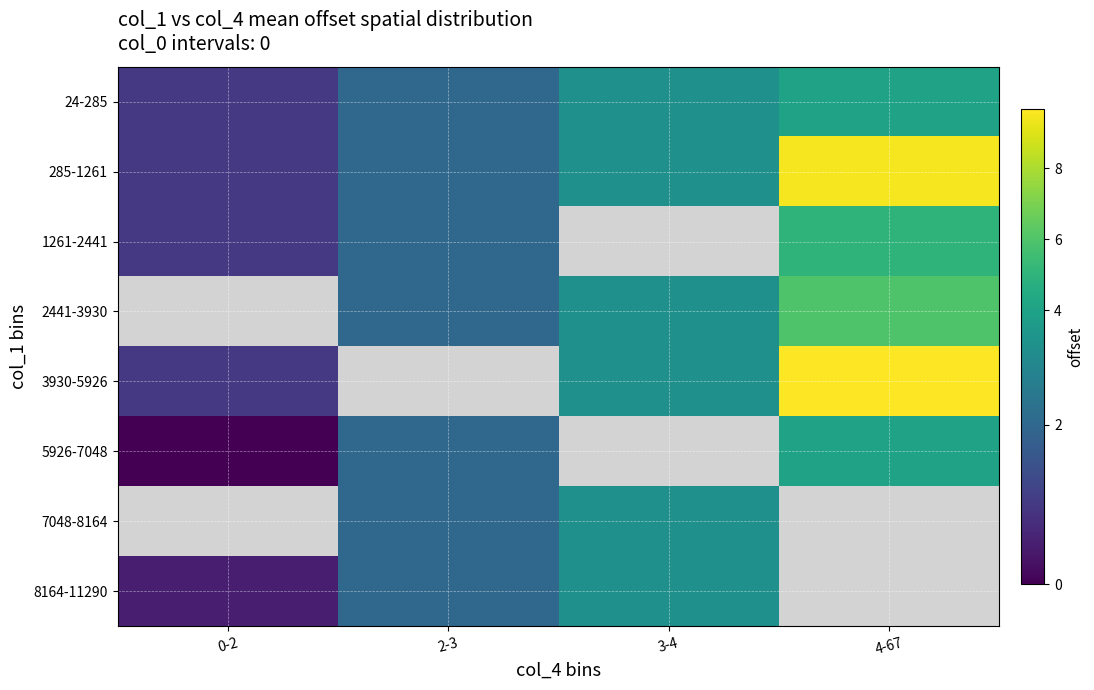

How many data points in row_6 are less than 3?

1